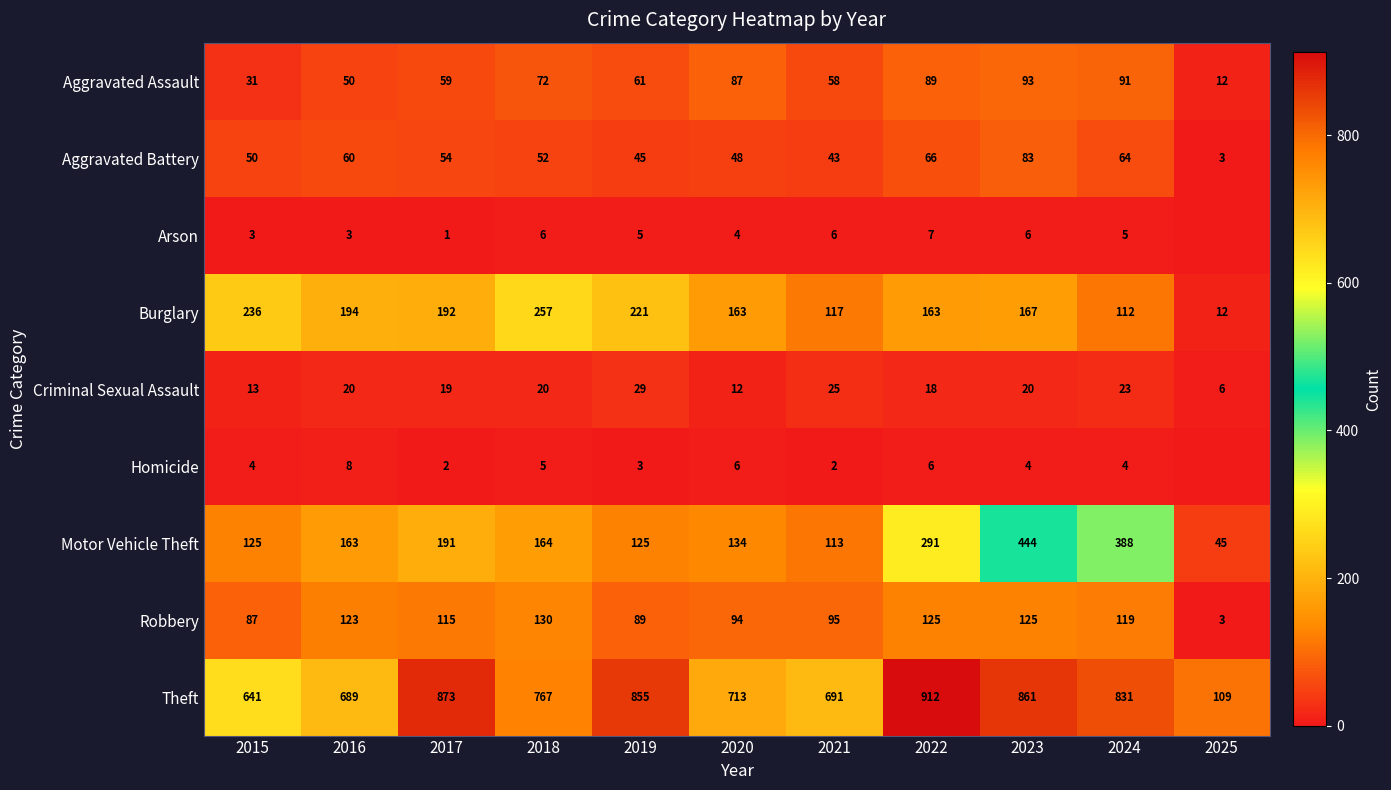

Between 2017 and 2015, which is larger?

2017